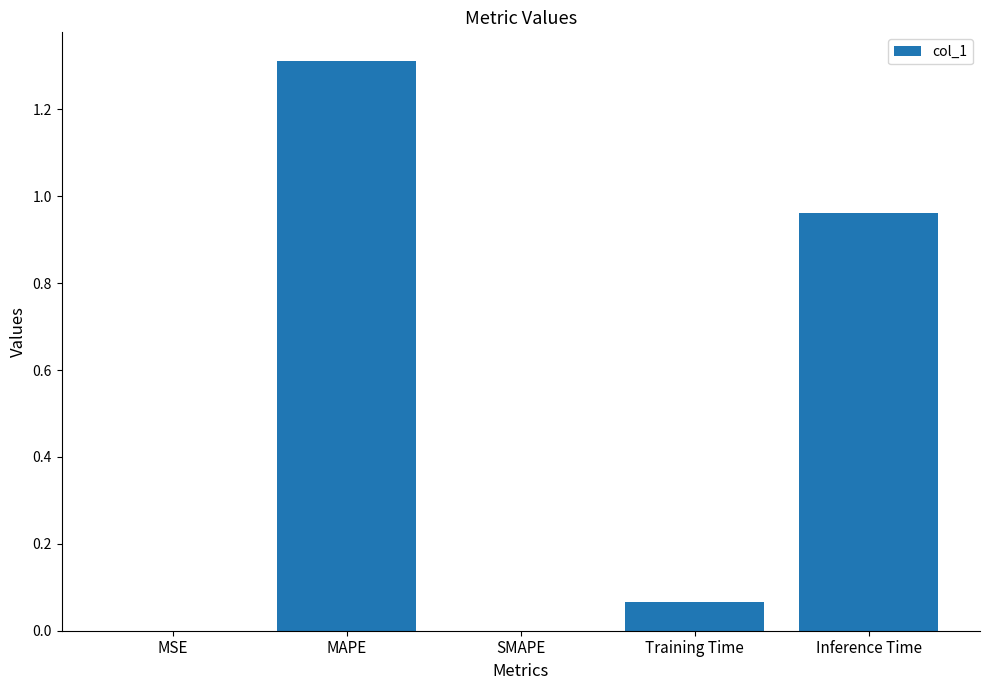

Read the value at MAPE.

1.3